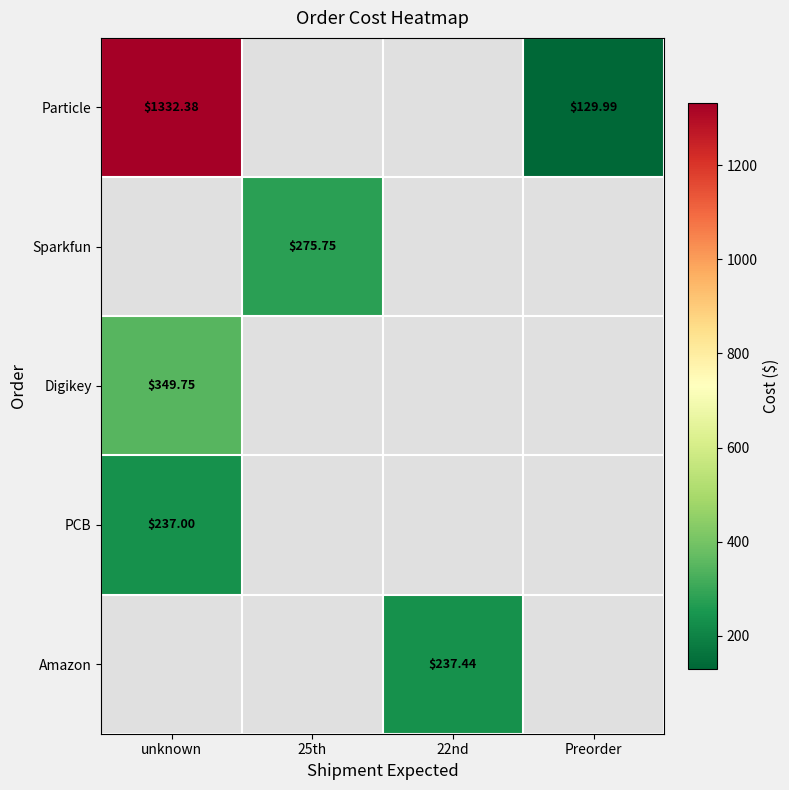

The Particle series shows 1332.4 at unknown. True or false?

True